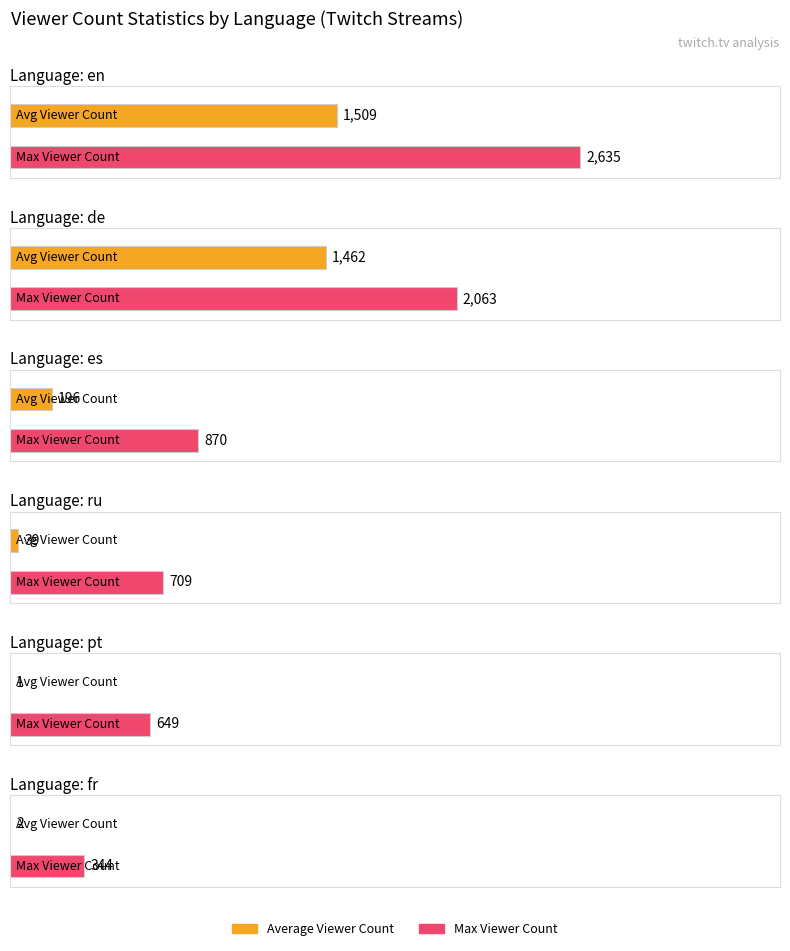

What is the difference between the maximum and minimum values in the Average Viewer Count series?

1508